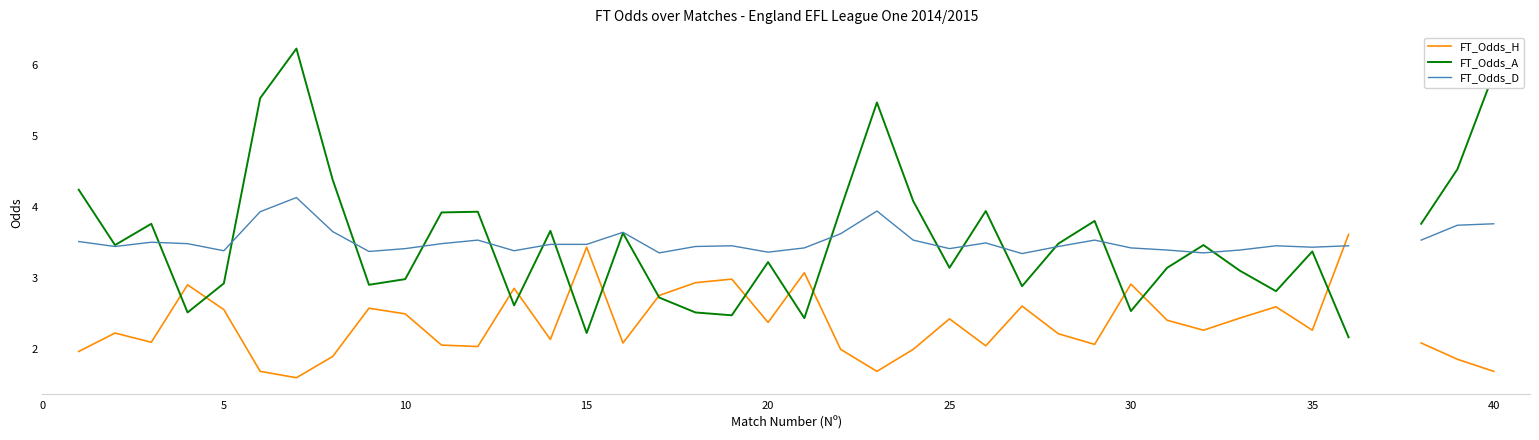

What is the greatest value displayed?

6.2